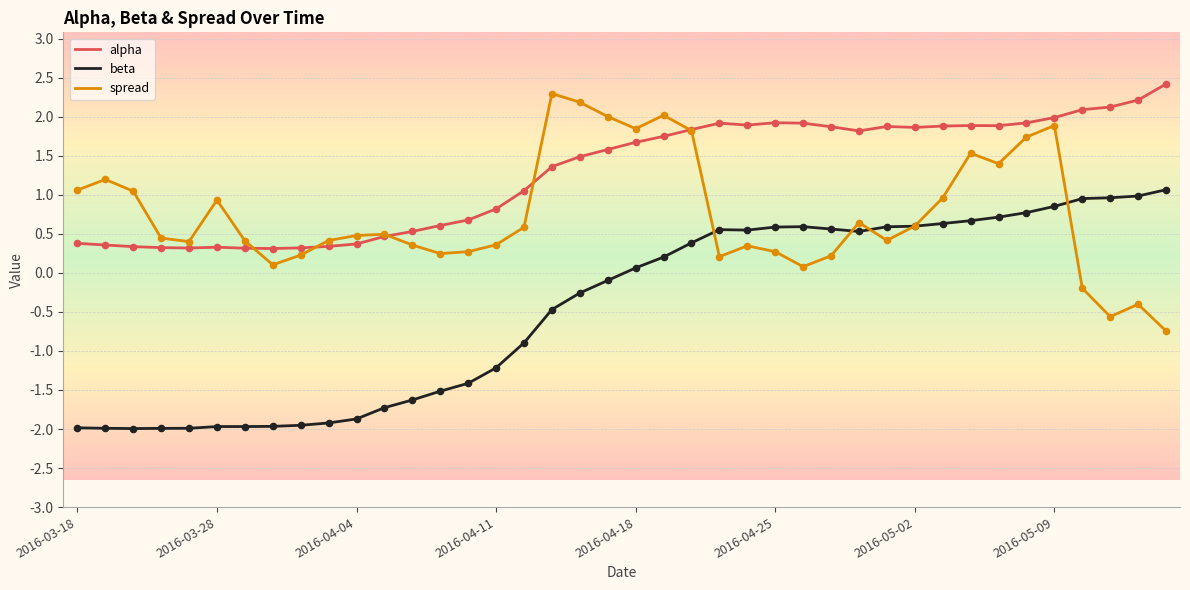

Which series has the largest total across all categories?

alpha